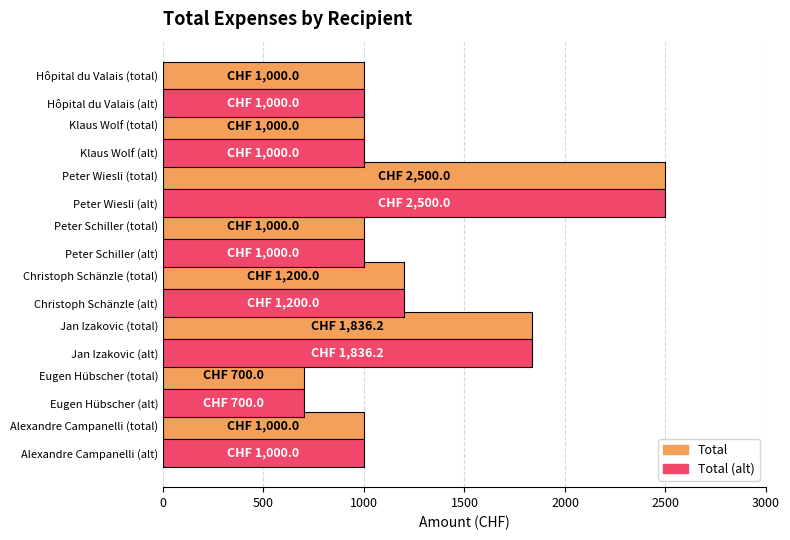

What is the smallest value displayed?

700.0